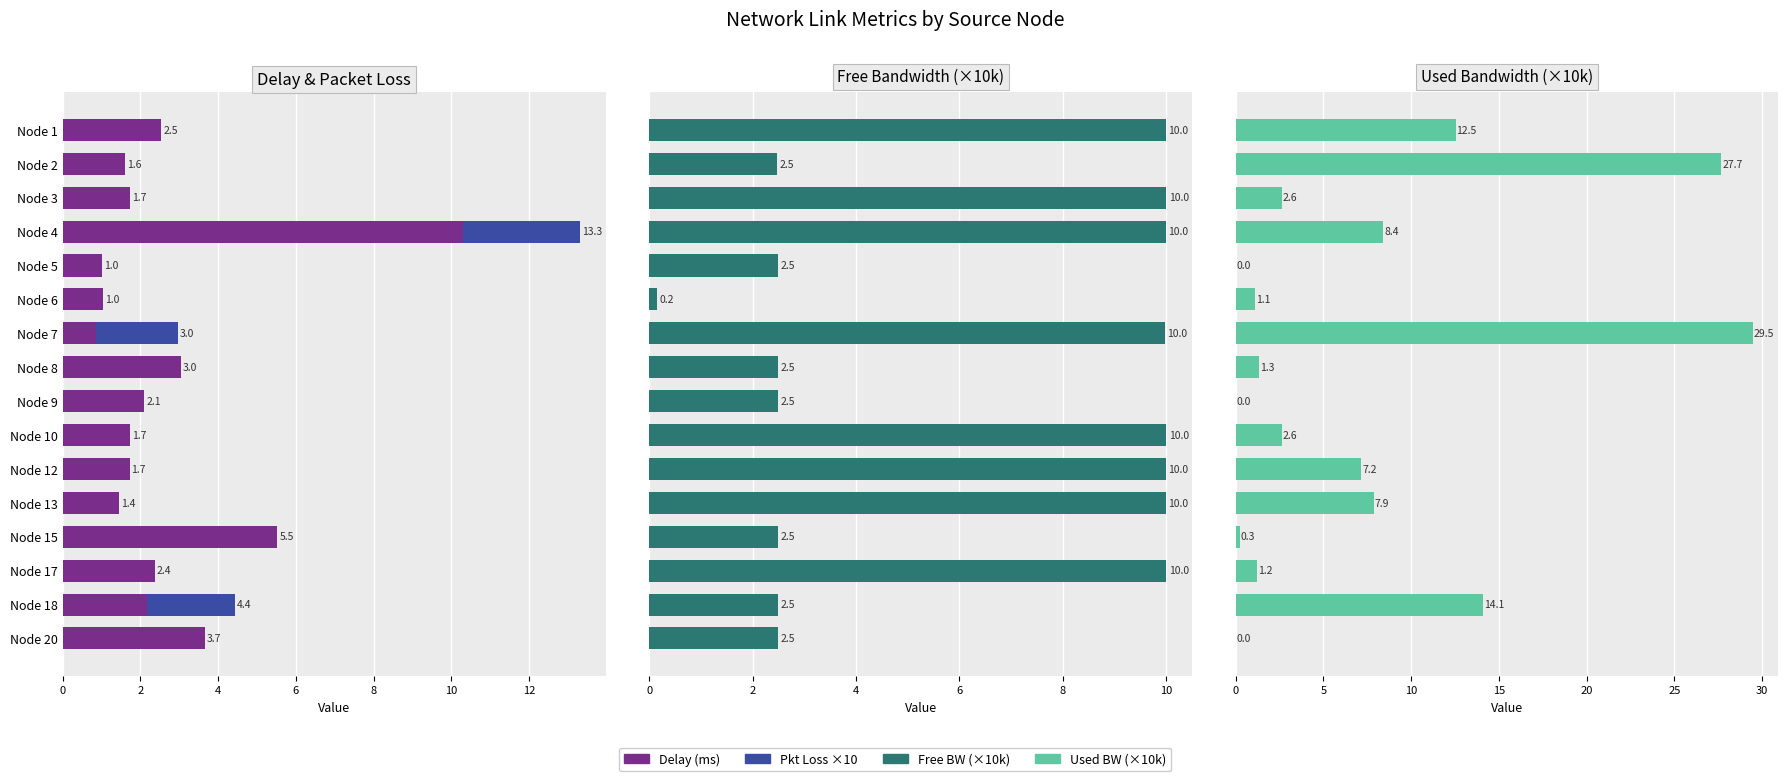

Count the number of categories in the chart.

16